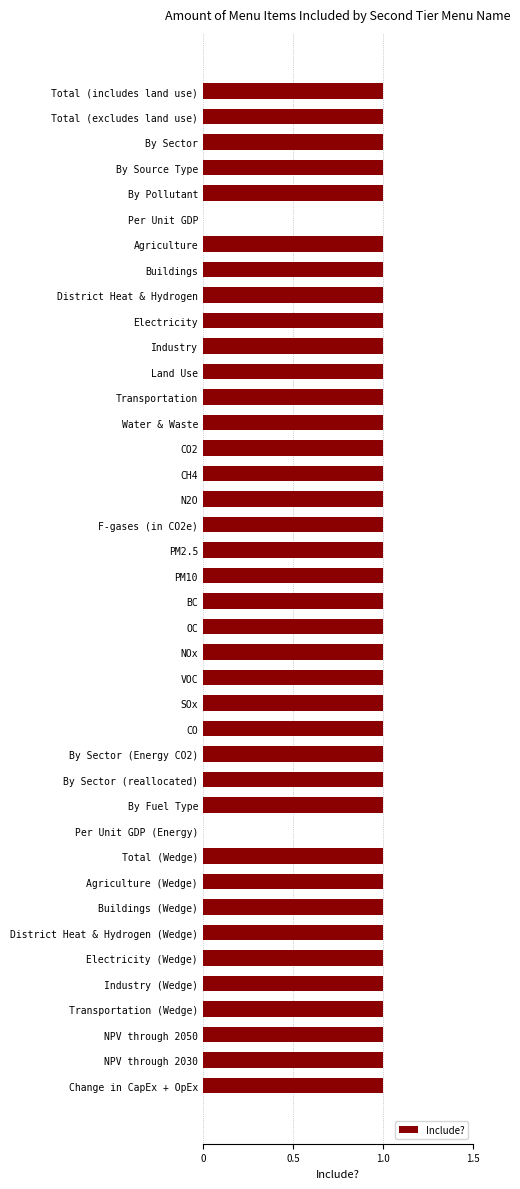

What is the greatest value displayed?

1